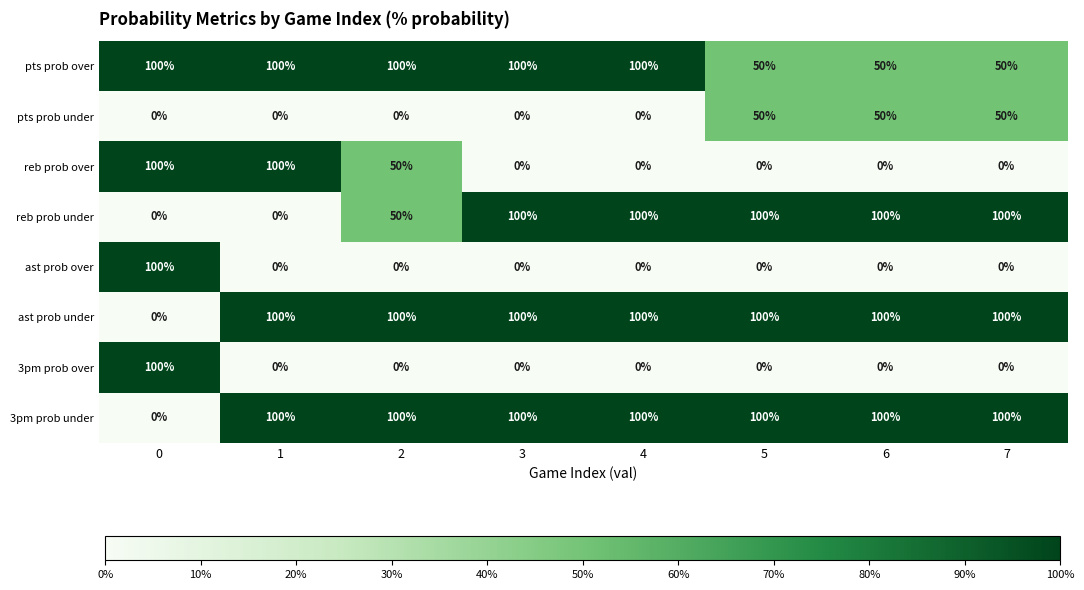

What is the maximum value for pts prob under?

50